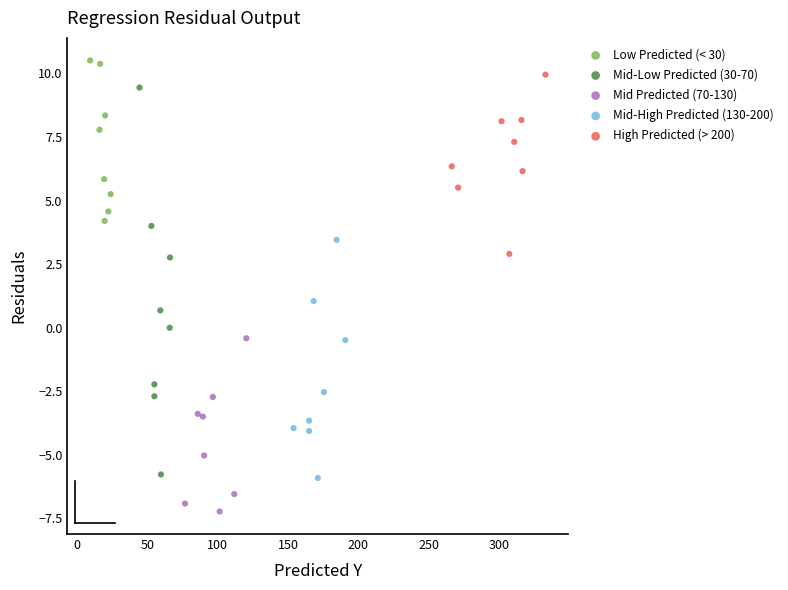

Which series contains the lowest Y value?

Mid Predicted (70-130)